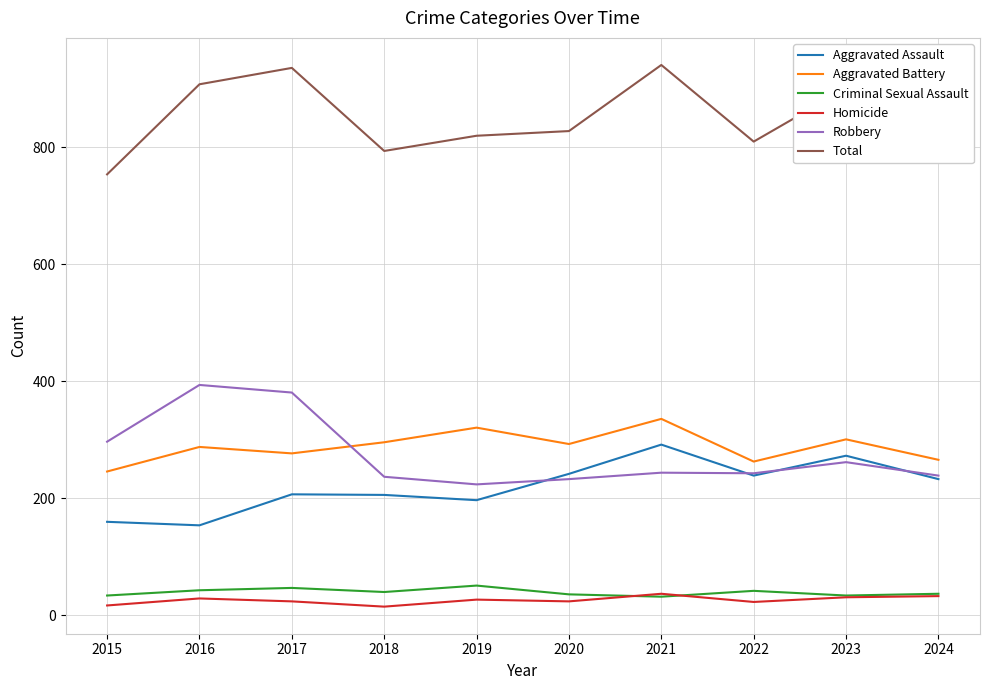

The Aggravated Battery series shows 336 at 2021. True or false?

True